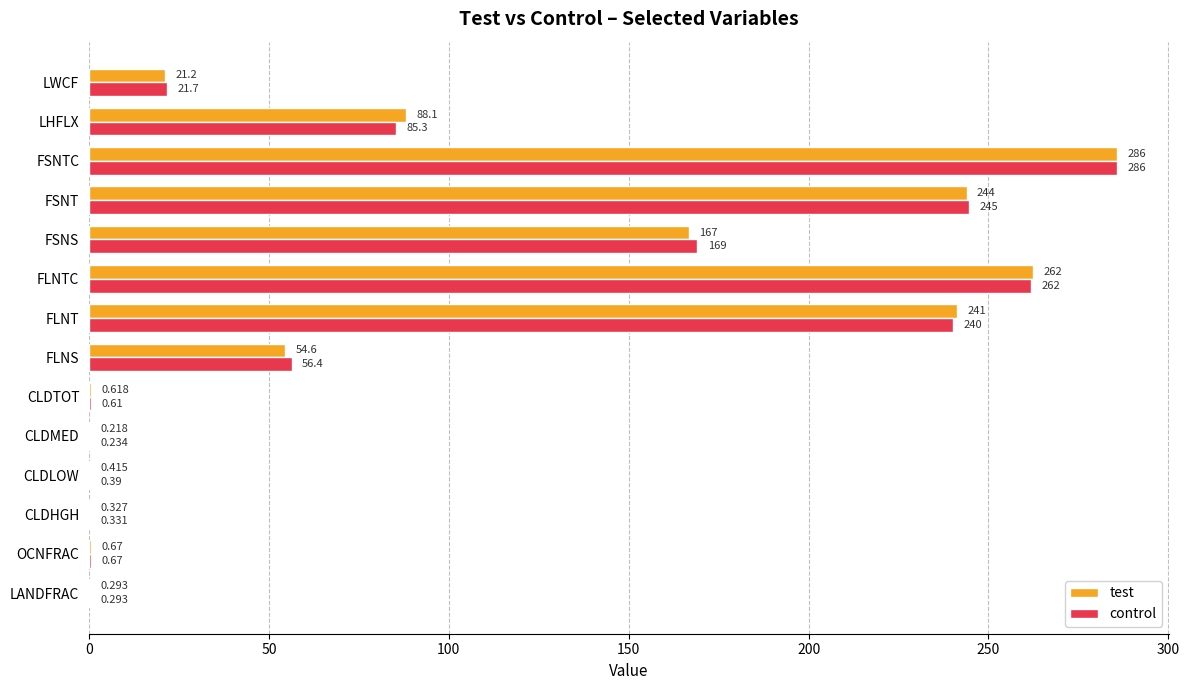

Between OCNFRAC and FSNT, which series saw the biggest shift?

control